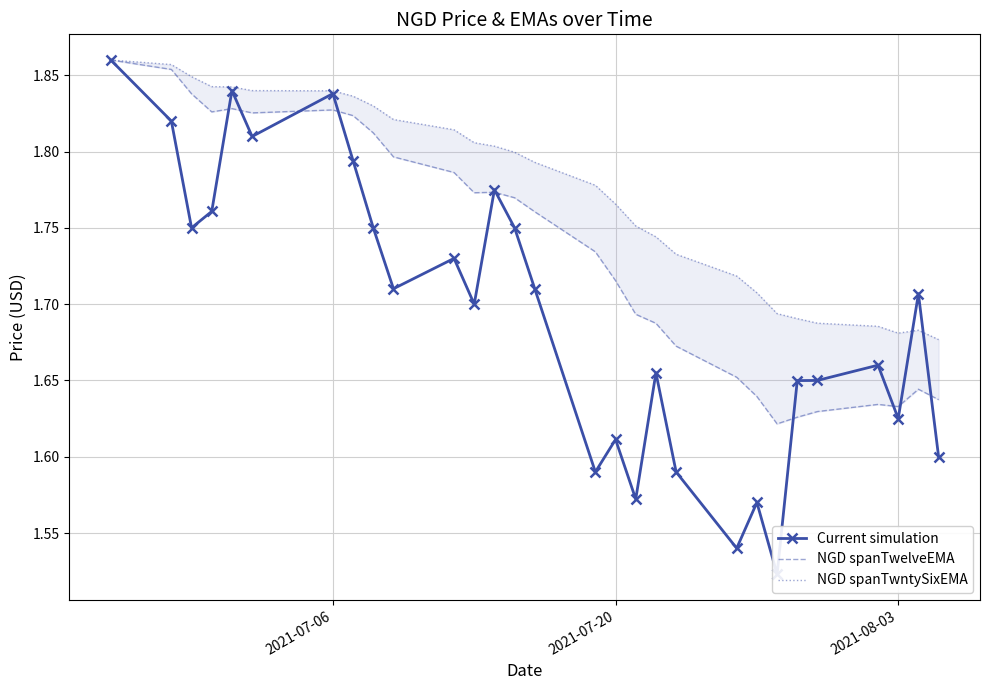

The value of NGD spanTwelveEMA at 17 is 2.7. True or false?

False